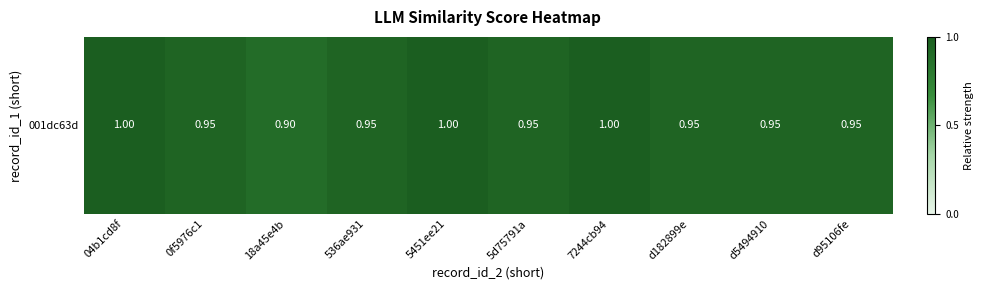

List the labels in order of value, smallest first.

18a45e4b, 0f5976c1, 536ae931, 5d75791a, d182899e, d5494910, d95106fe, 04b1cd8f, 5451ee21, 7244cb94